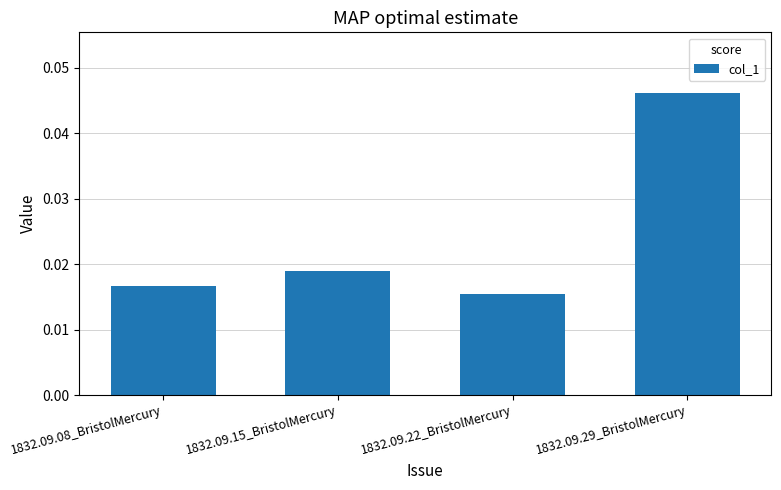

List the labels in order of value, largest first.

1832.09.29_BristolMercury, 1832.09.15_BristolMercury, 1832.09.08_BristolMercury, 1832.09.22_BristolMercury